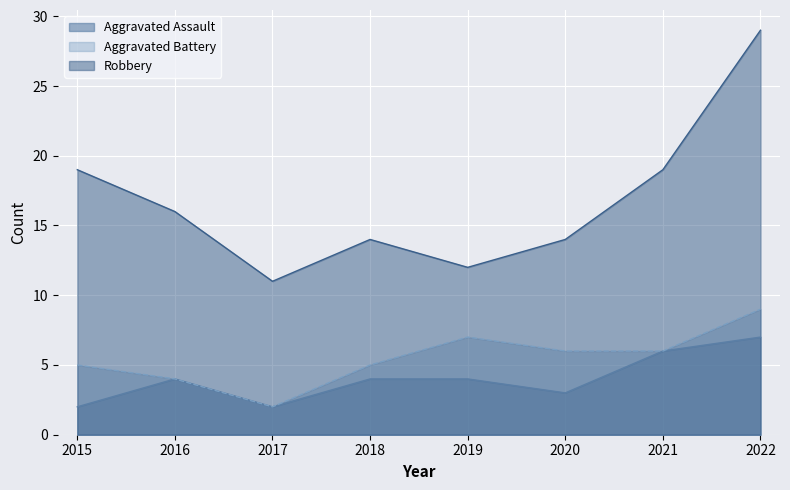

True or false: Robbery and Aggravated Assault intersect in this chart.

False